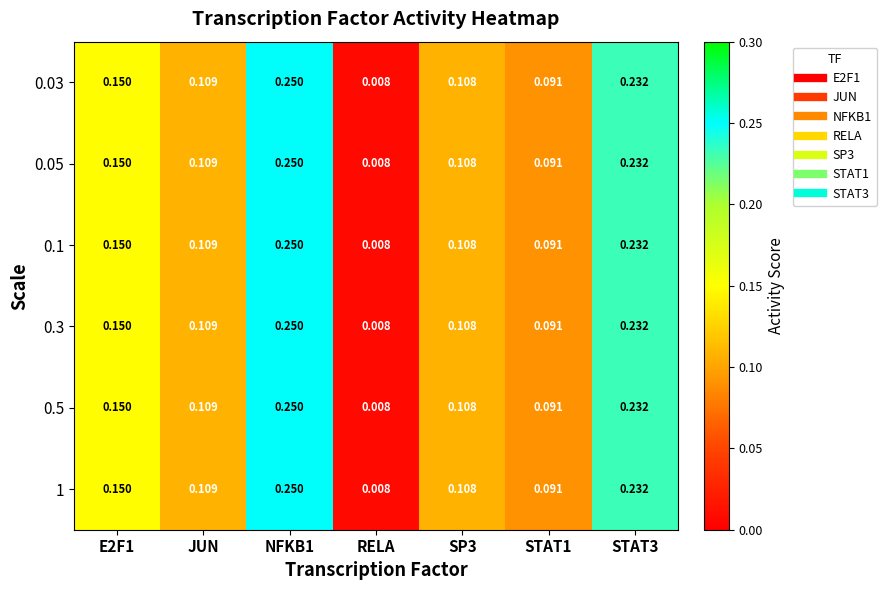

Which category has the lowest value in the 0.03 series?

RELA